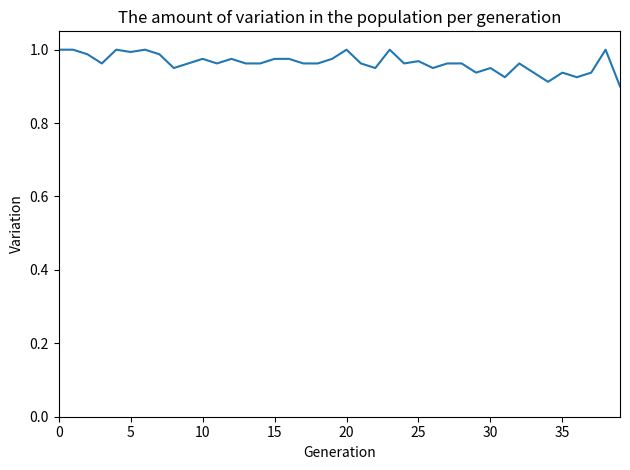

Reading left to right, what are all the values shown in this chart?

1.0	1.0	1.0	1.0	1.0	1.0	1.0	1.0	1.0	1.0	1.0	1.0	1.0	1.0	1.0	1.0	1.0	1.0	1.0	1.0	1.0	1.0	1.0	1.0	1.0	1.0	1.0	1.0	1.0	0.9	1.0	0.9	1.0	0.9	0.9	0.9	0.9	0.9	1.0	0.9